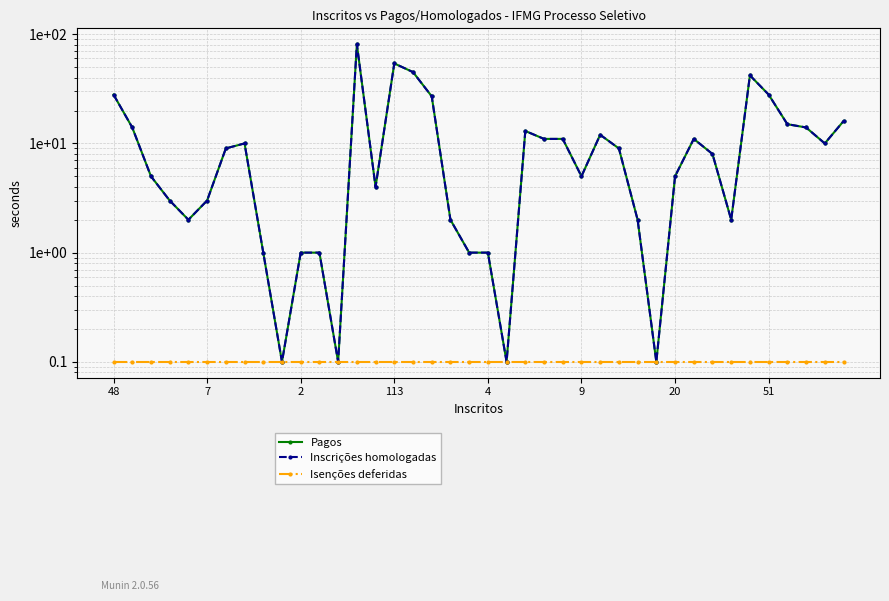

Which category has the highest value across all series?

13